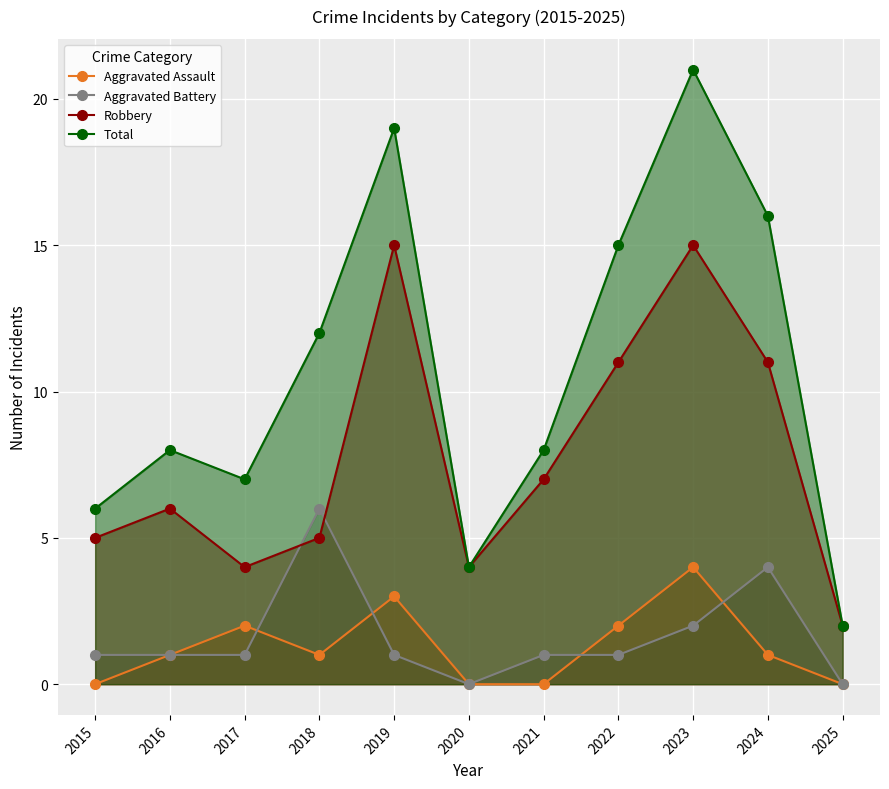

Is it true that Aggravated Battery equals 1 at 2015?

True